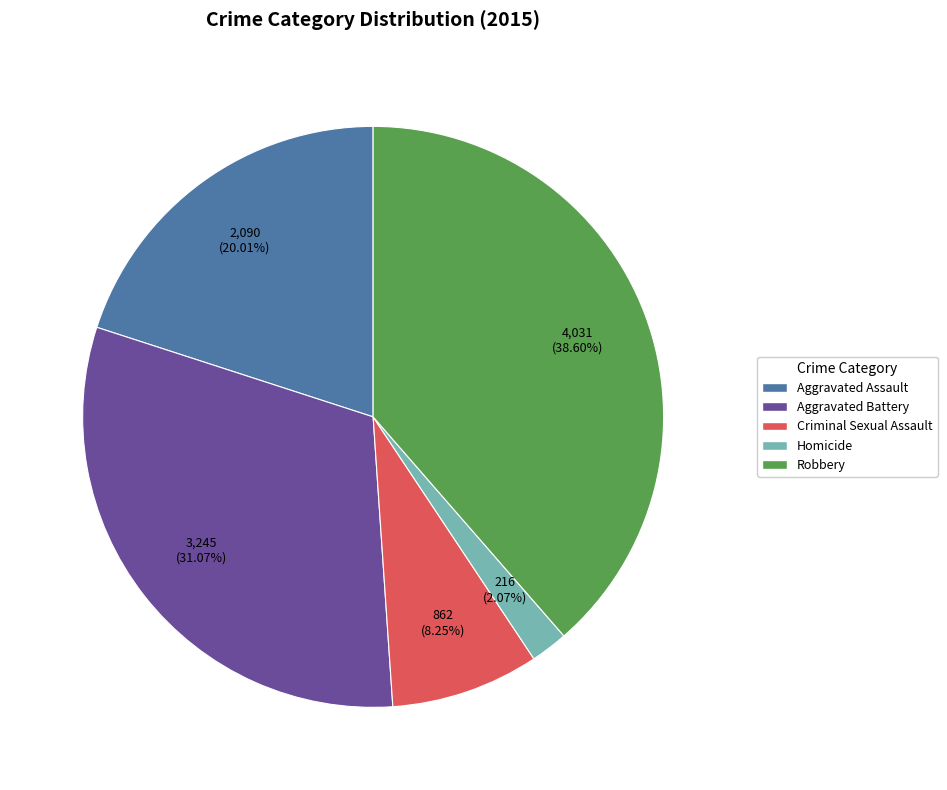

Which category has the smallest portion of the pie?

Homicide